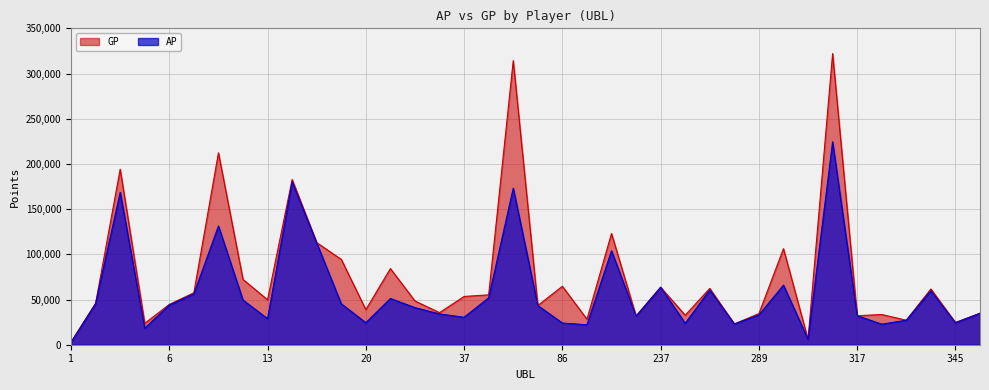

The value of GP at 5 is 23644. True or false?

True